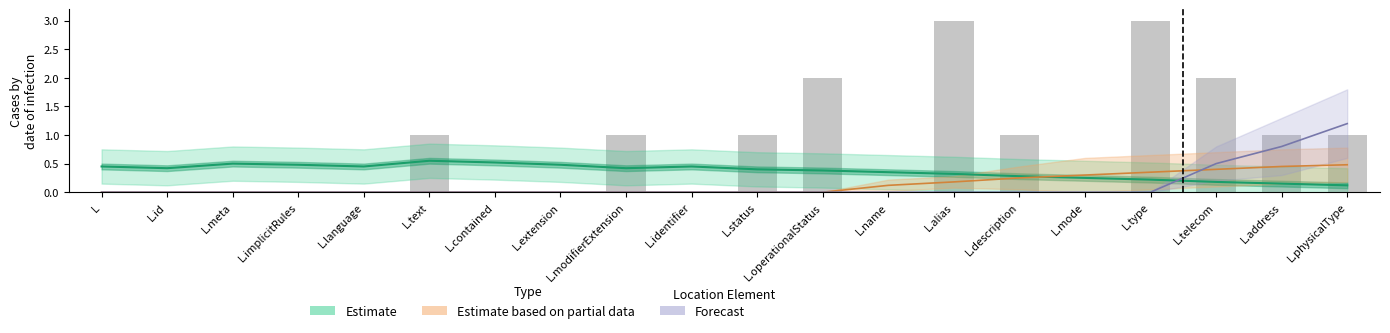

Rank the categories by value from highest to lowest.

L.alias, L.type, L.operationalStatus, L.telecom, L.text, L.modifierExtension, L.status, L.description, L.address, L.physicalType, L, L.id, L.meta, L.implicitRules, L.language, L.contained, L.extension, L.identifier, L.name, L.mode